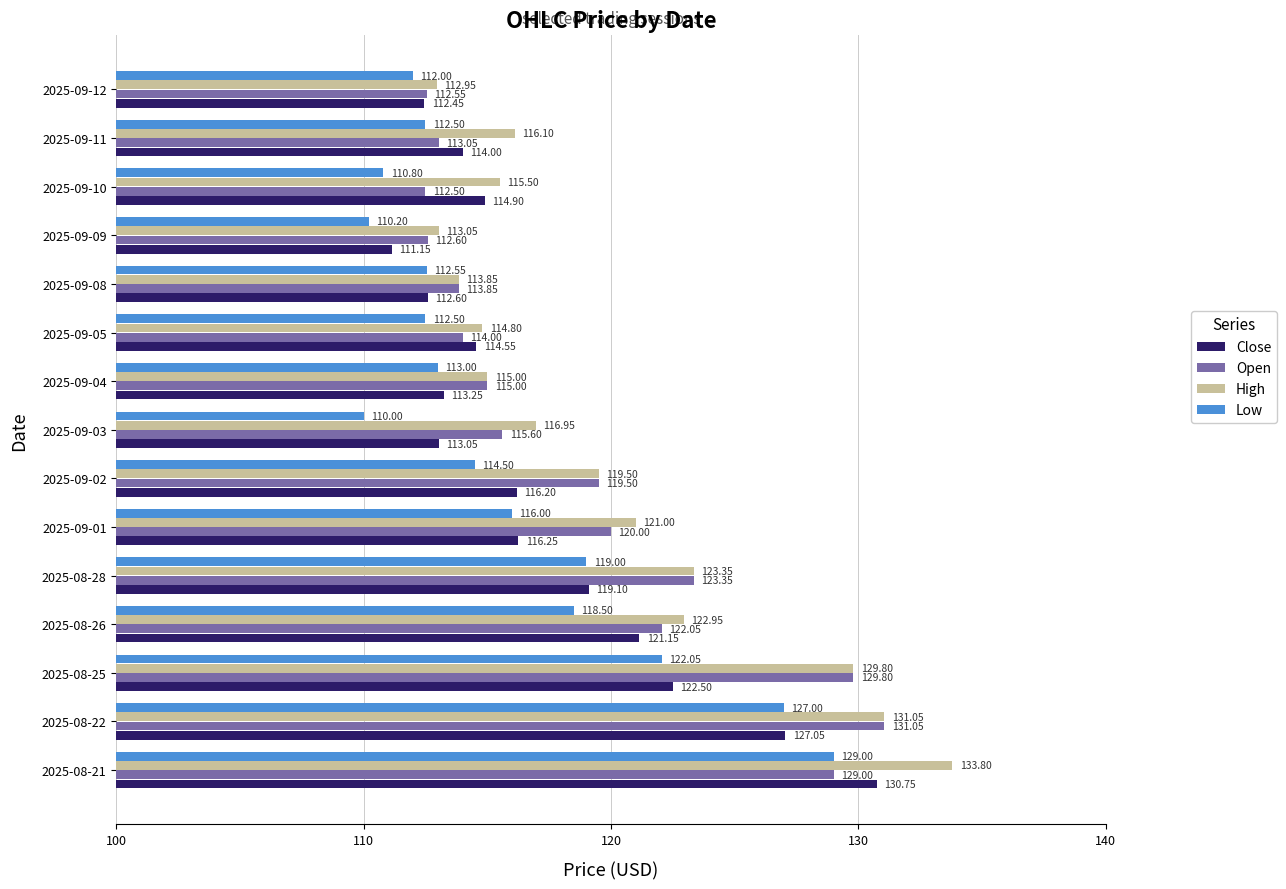

At which label is Open closest to 121?

2025-09-01